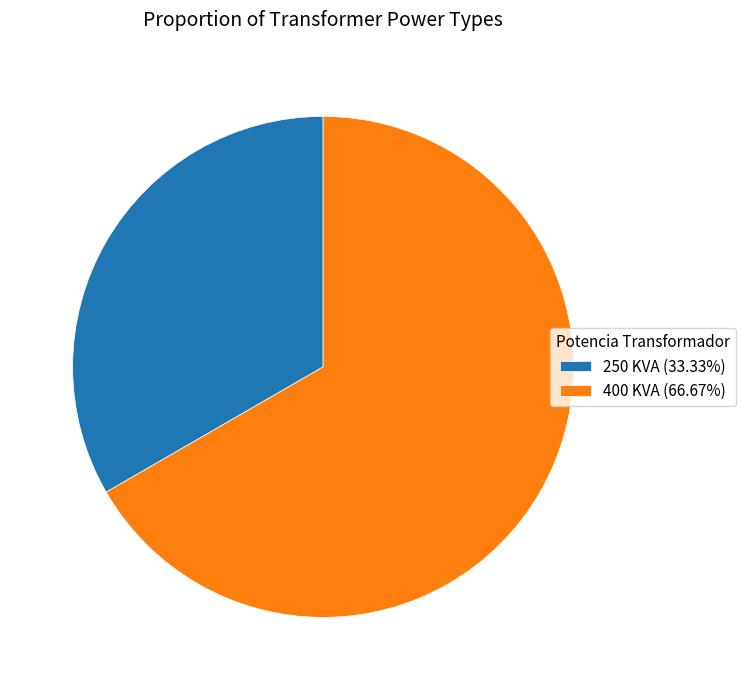

Is the sum of 250 KVA (33.33%) and 400 KVA (66.67%) greater than half?

Yes